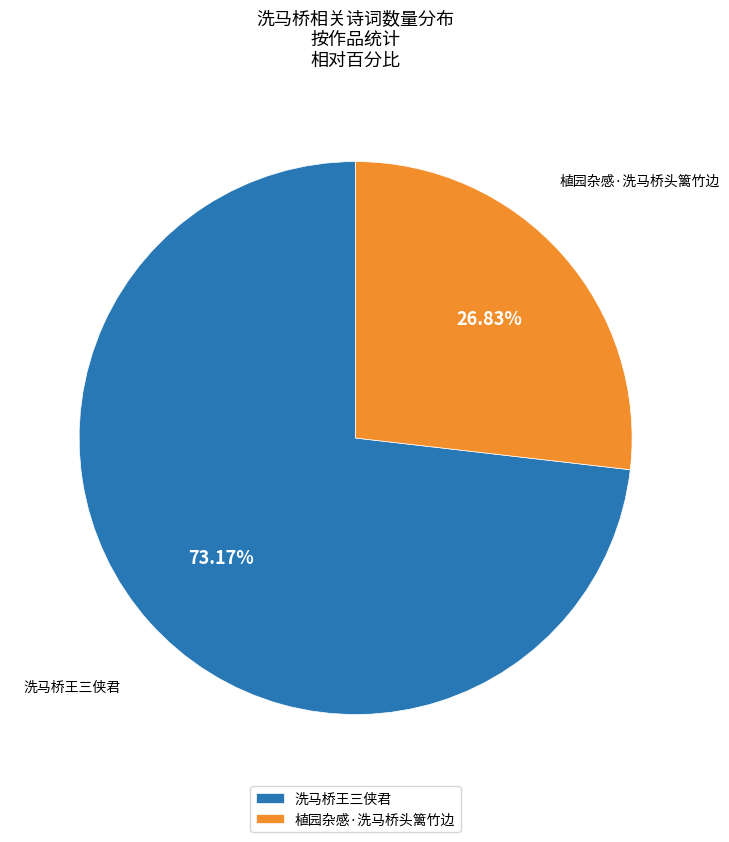

To the nearest percent, what percentage of the pie is 植园杂感·洗马桥头篱竹边?

27%